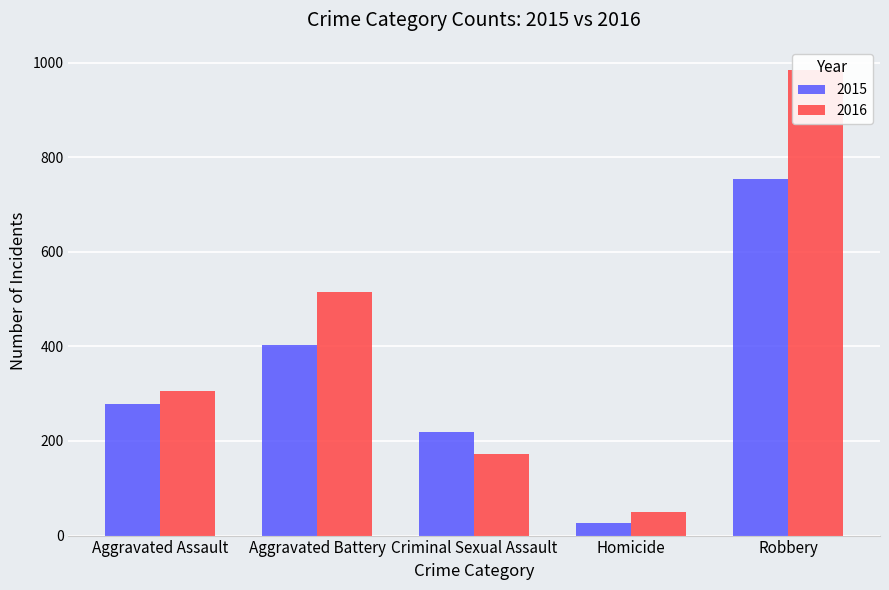

What is the greatest value displayed?

984